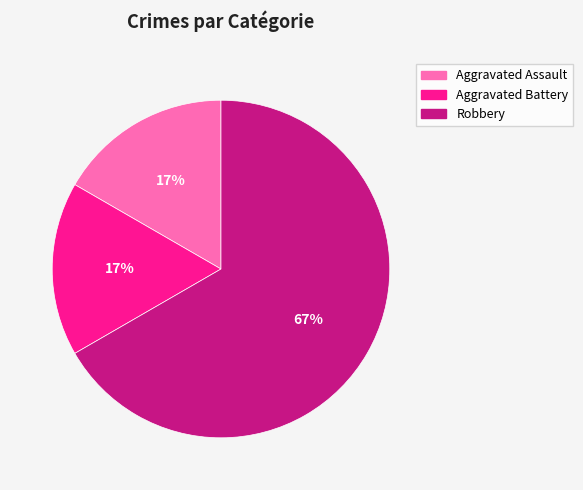

Does any single category account for the majority?

Yes